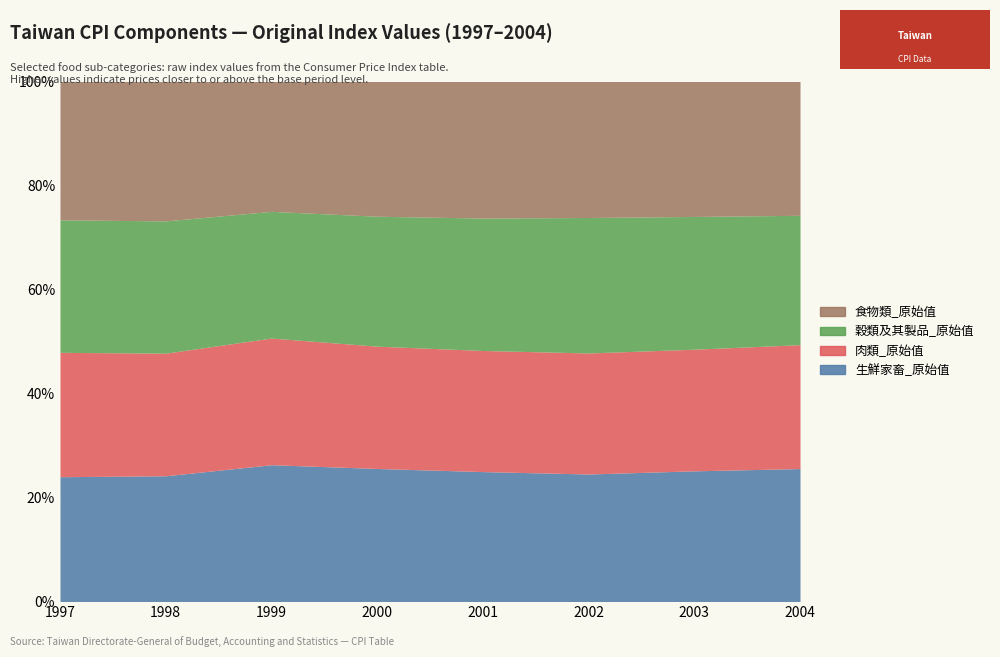

True or false: 食物類_原始值 and 肉類_原始值 cross at least once.

False